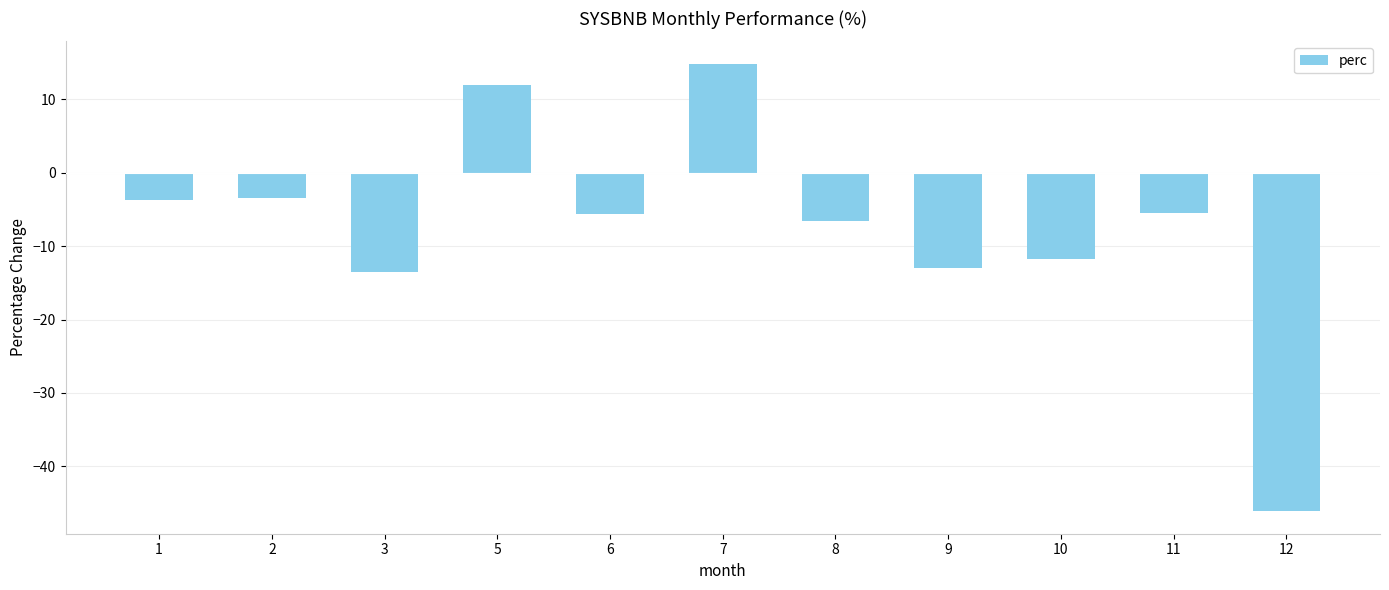

Which label corresponds to the largest value in the chart?

7